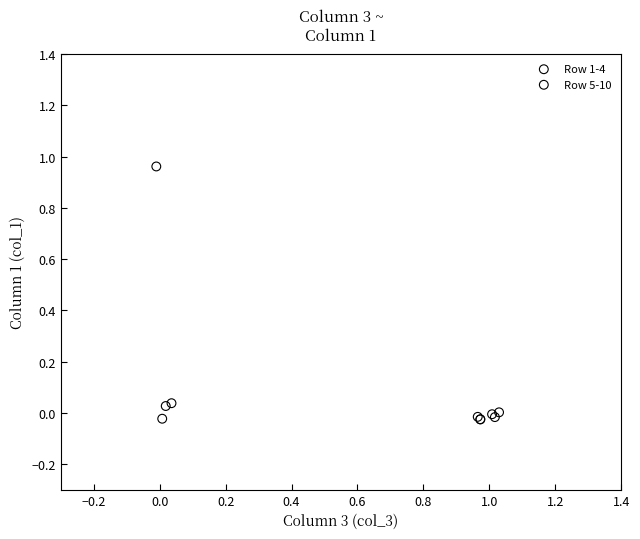

Which series has the widest spread of Y values?

Row 1-4